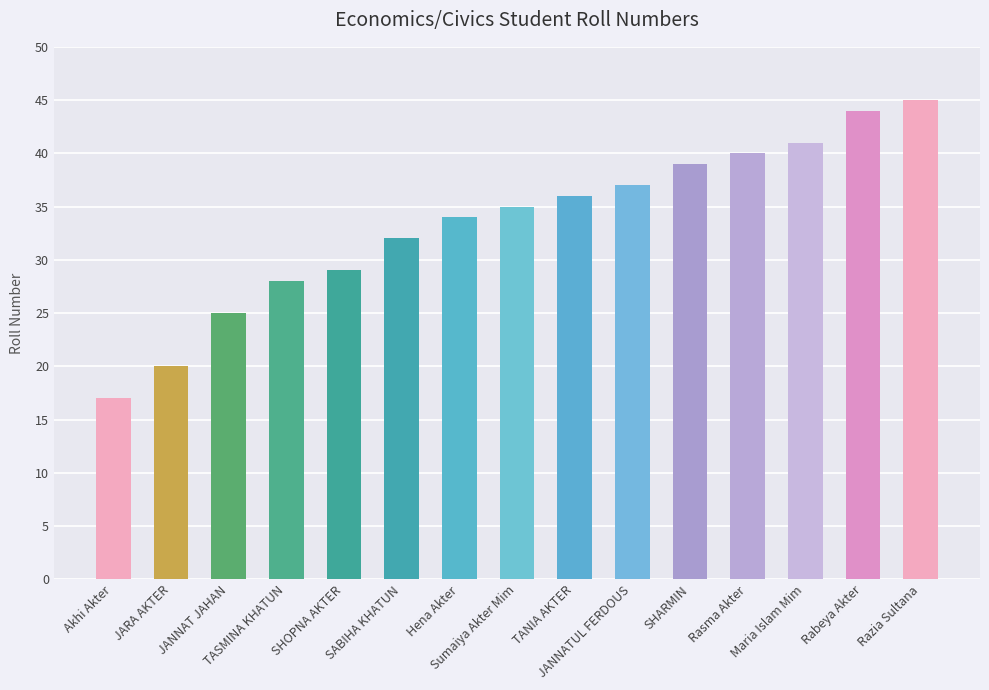

The value at Hena Akter is 44. True or false?

False